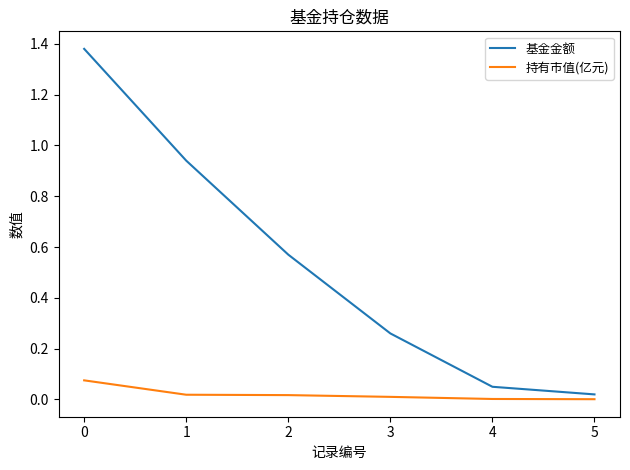

The 基金金额 series shows 0.4 at 3. True or false?

False